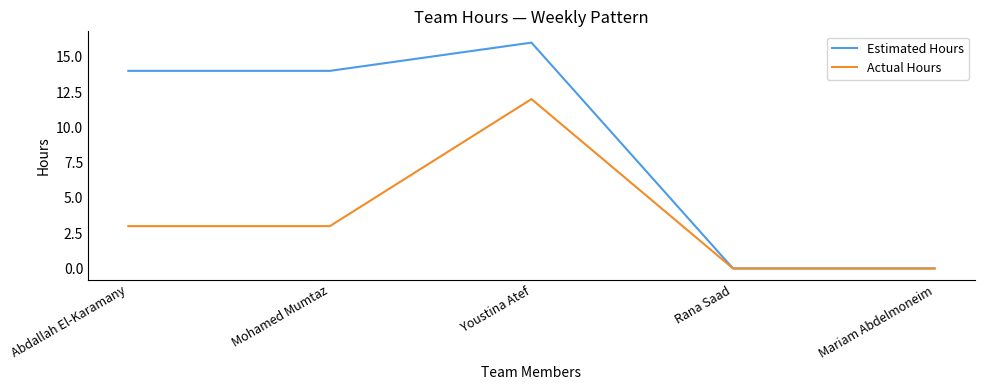

Reading right to left, extract all data points from this chart.

Estimated Hours: 0	0	16	14	14
Actual Hours: 0	0	12	3	3